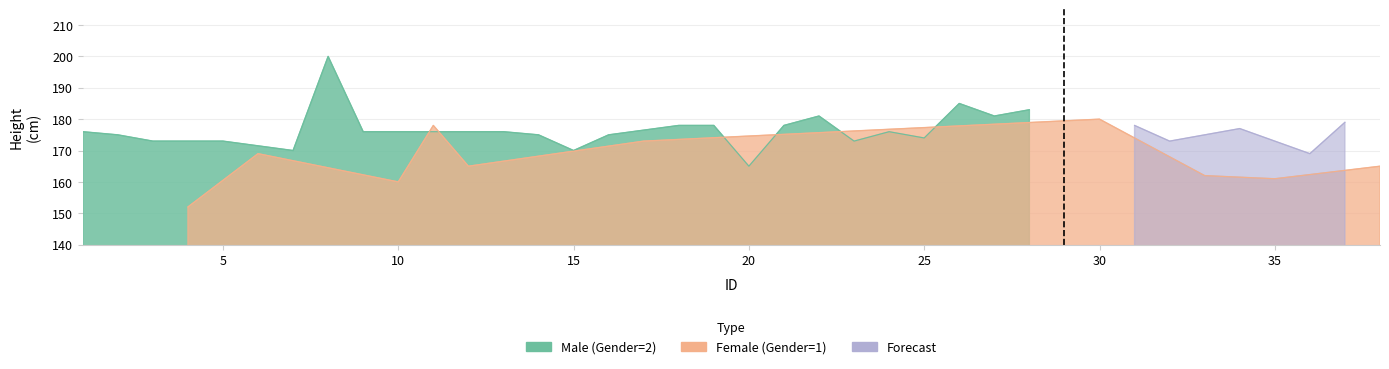

Reading right to left, extract all data points from this chart.

165	161	162	180	173	165	178	160	169	152